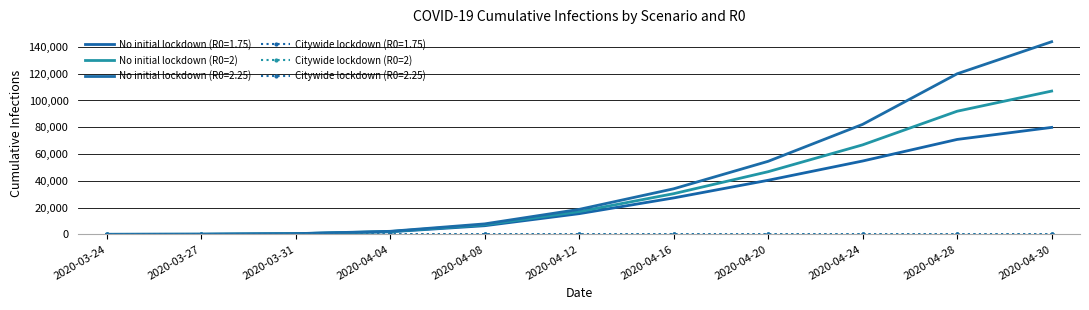

True or false: No initial lockdown (R0=2) and Citywide lockdown (R0=2) intersect in this chart.

False